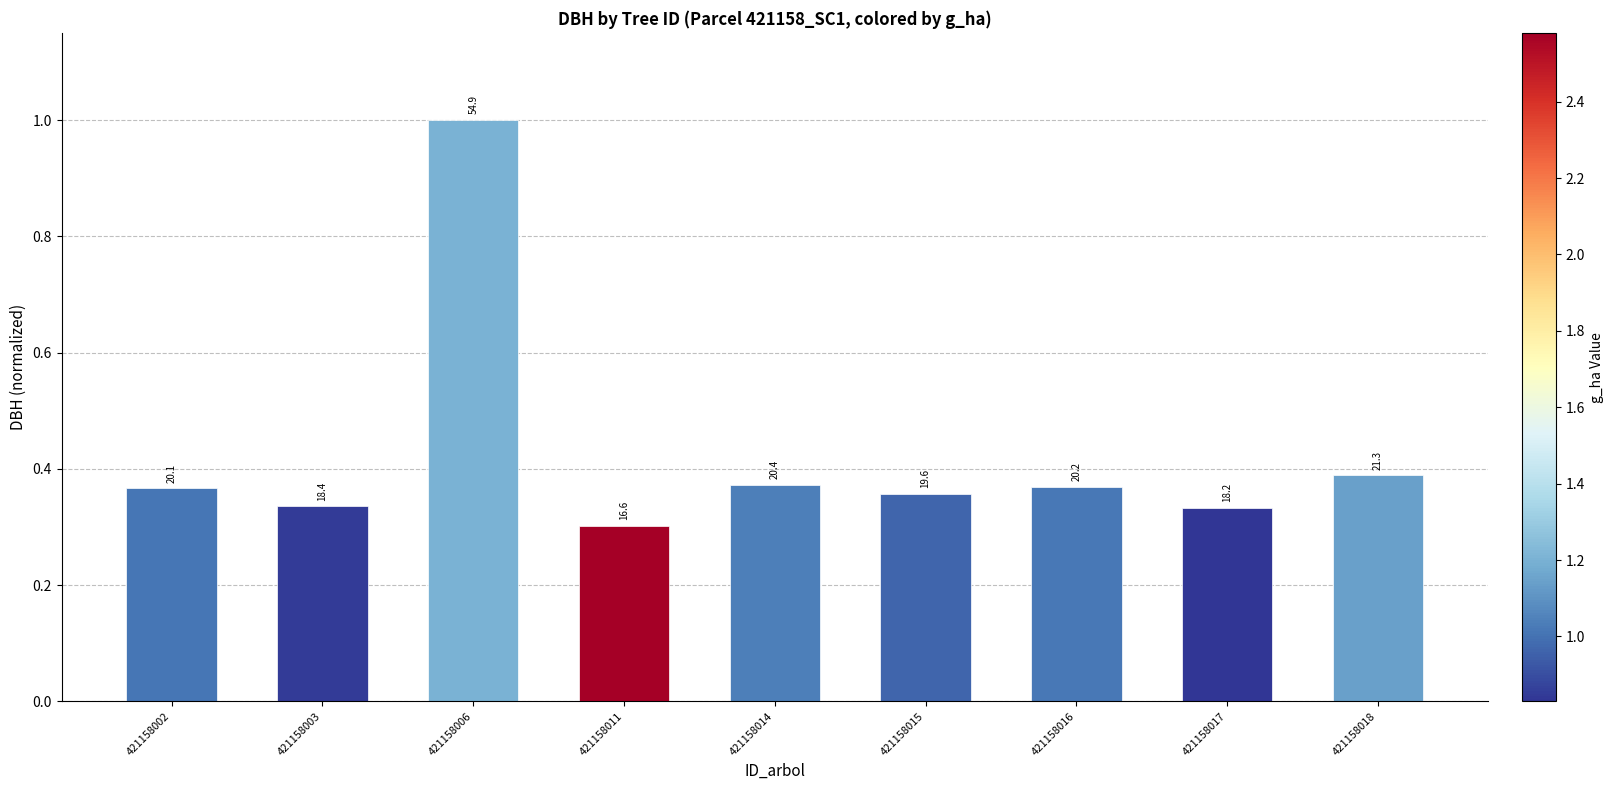

How many bars are there in total?

9